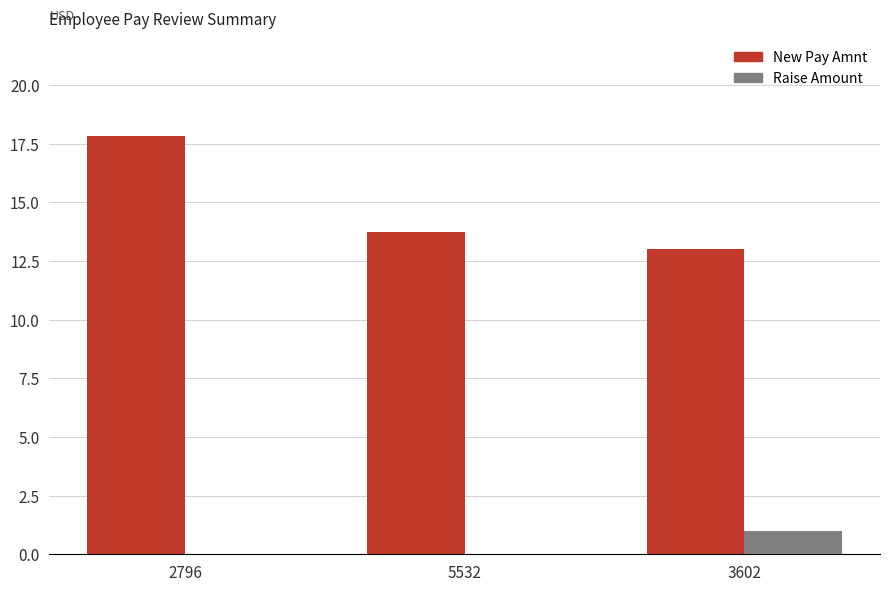

How many categories are shown in the chart?

3